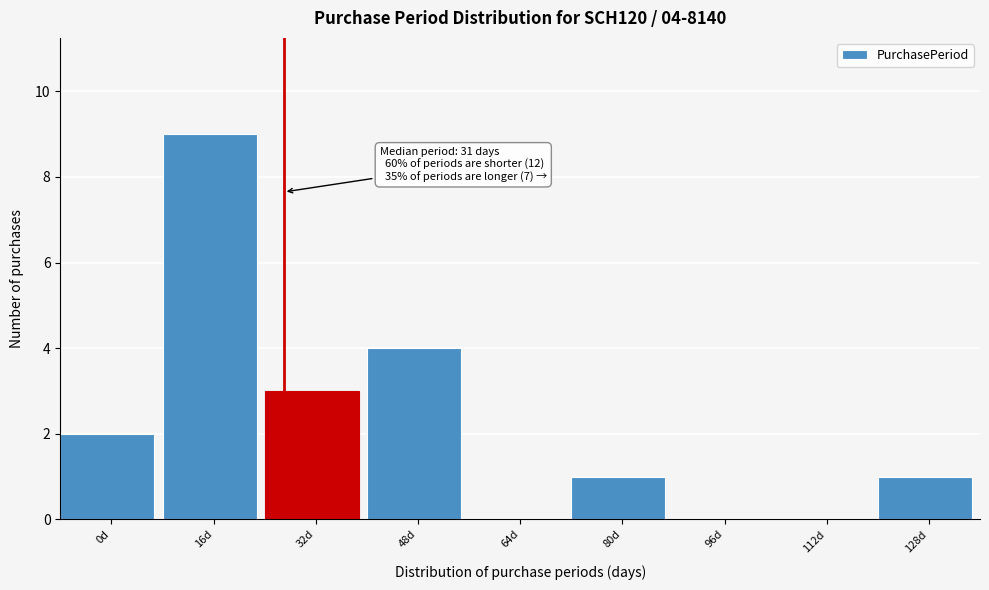

Reading left to right, list all the values displayed in this chart.

0d=2	16d=9	32d=3	48d=4	64d=0	80d=1	96d=0	112d=0	128d=1